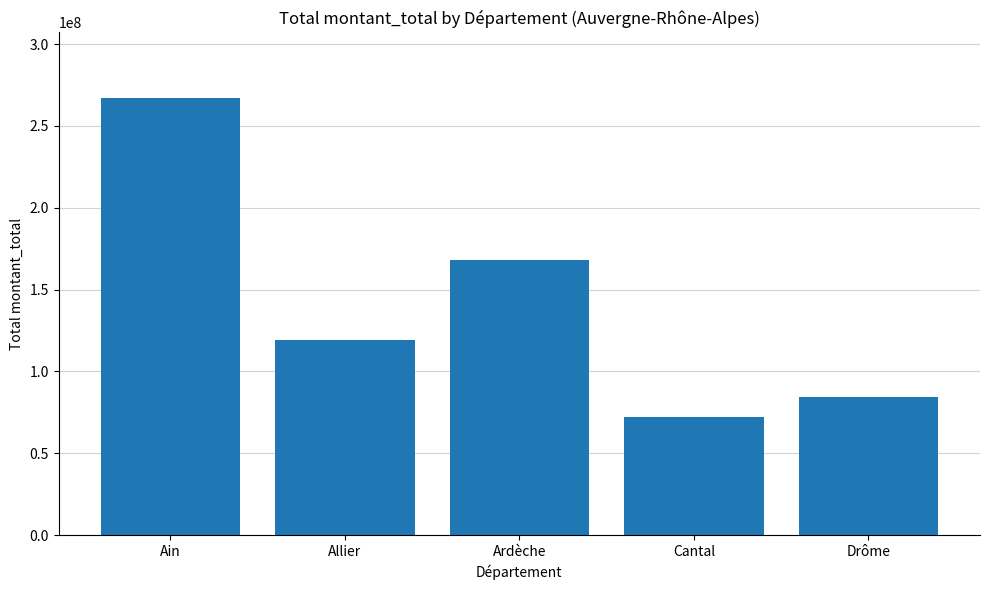

List the labels in order of value, smallest first.

Cantal, Drôme, Allier, Ardèche, Ain